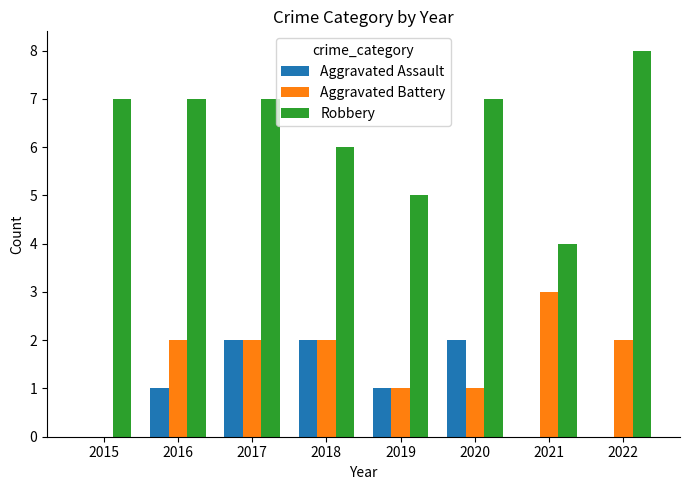

Is the value of Aggravated Battery at 2018 greater than the value of Robbery at 2019?

No